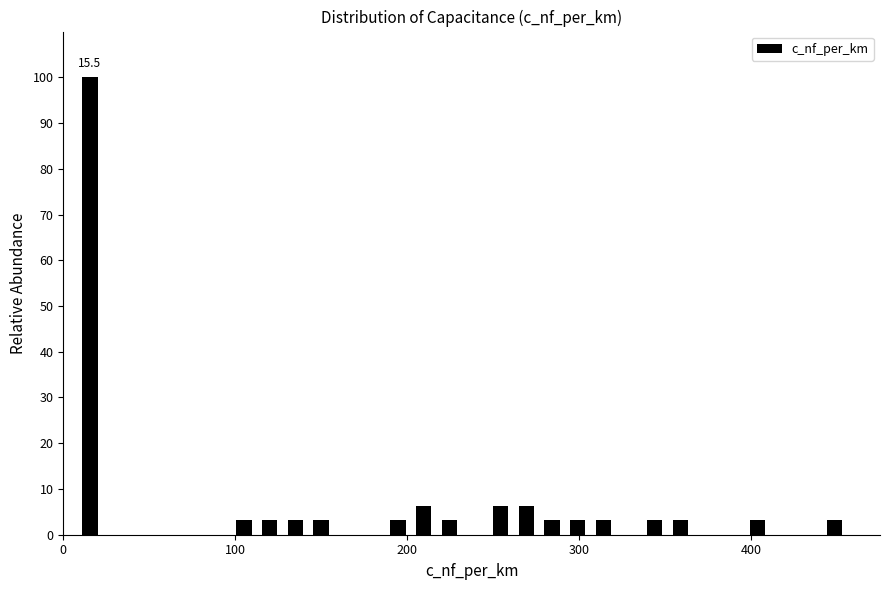

Around what value on the x-axis is the tallest bar? Give the approximate position of its centre, as read against the axis.

20